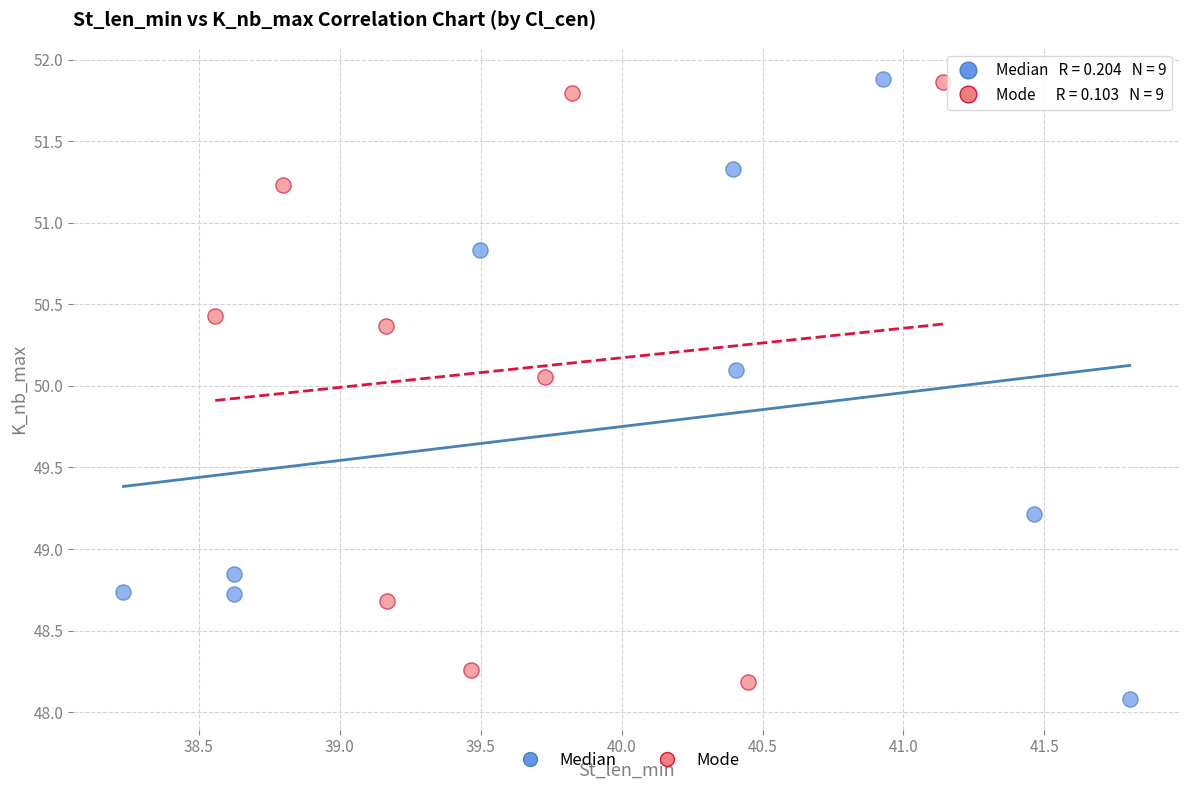

Which series has the widest spread of Y values?

Median